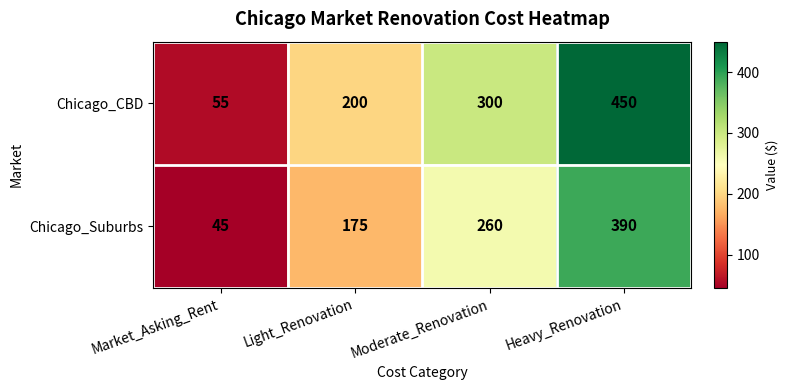

What is the average value of the Chicago_Suburbs series?

218